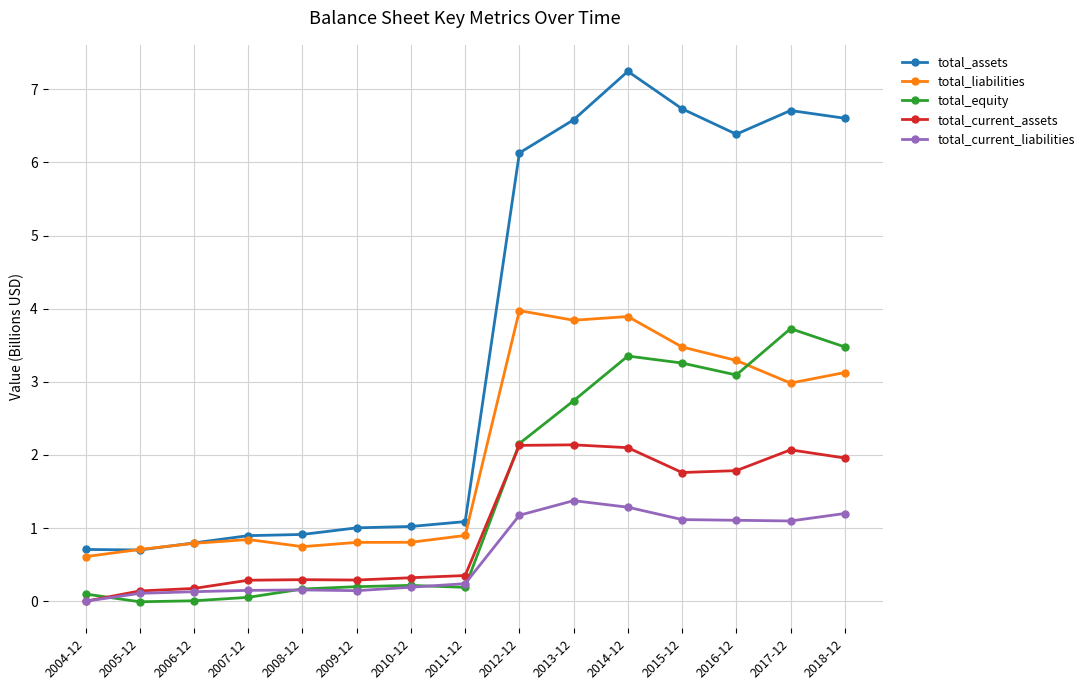

Which series changed the most between 2016-12 and 2018-12?

total_equity